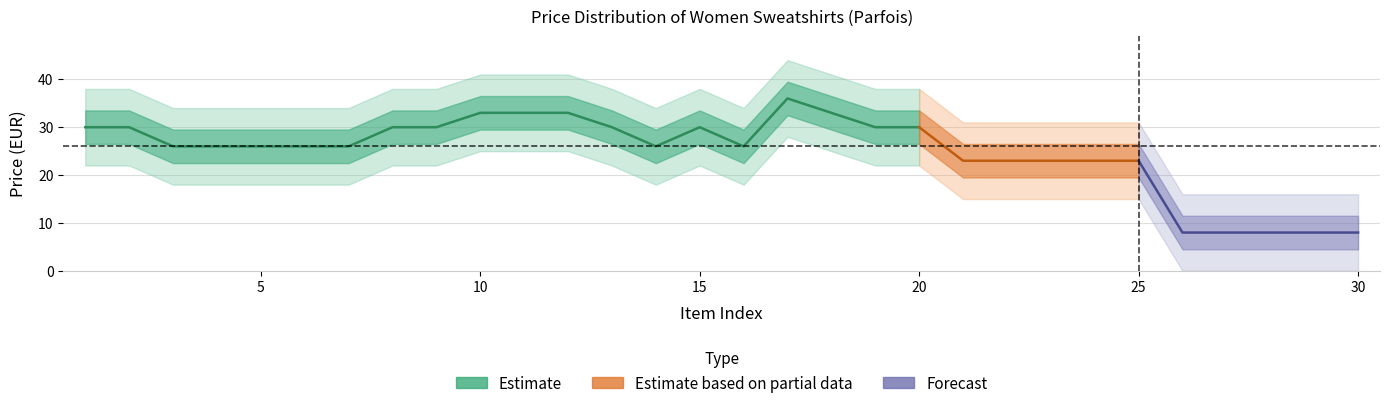

Which has a higher value, 23 or 30?

23